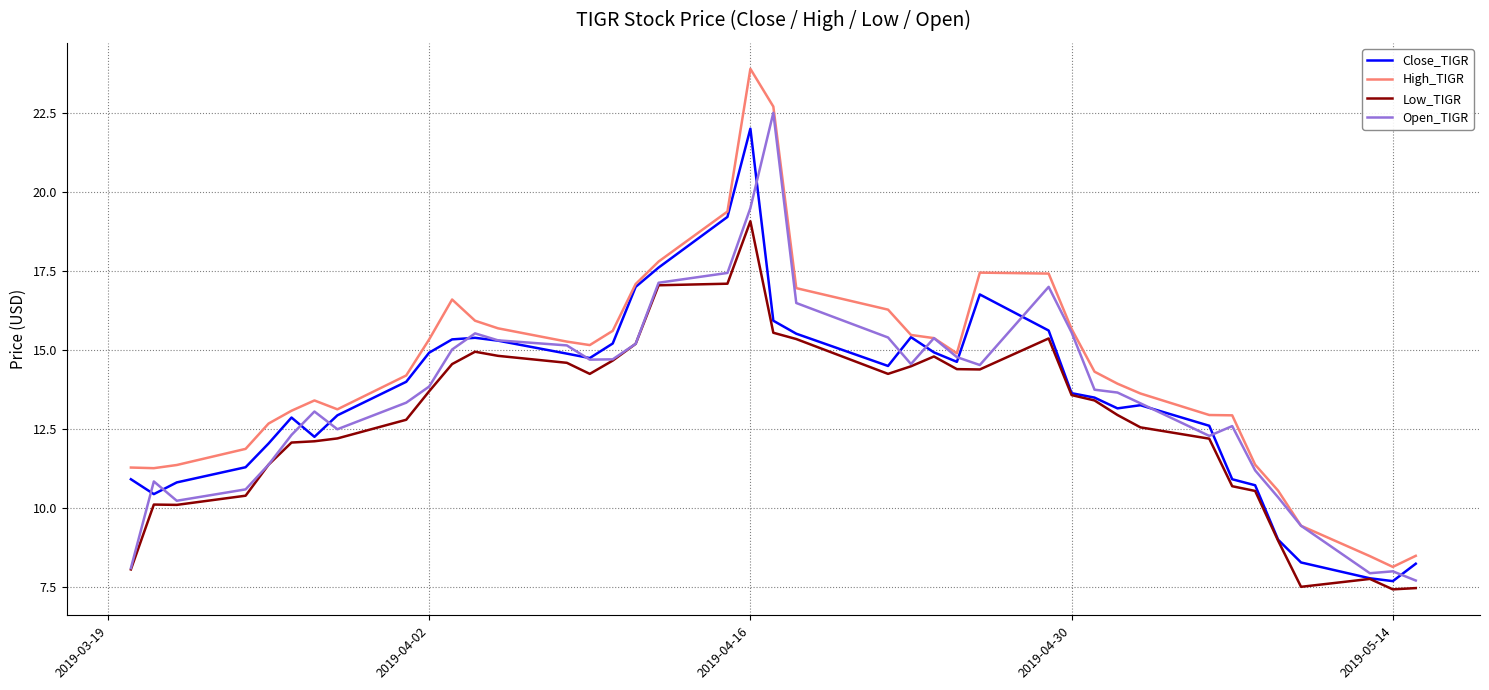

Does the chart display data point markers on the line(s)?

No